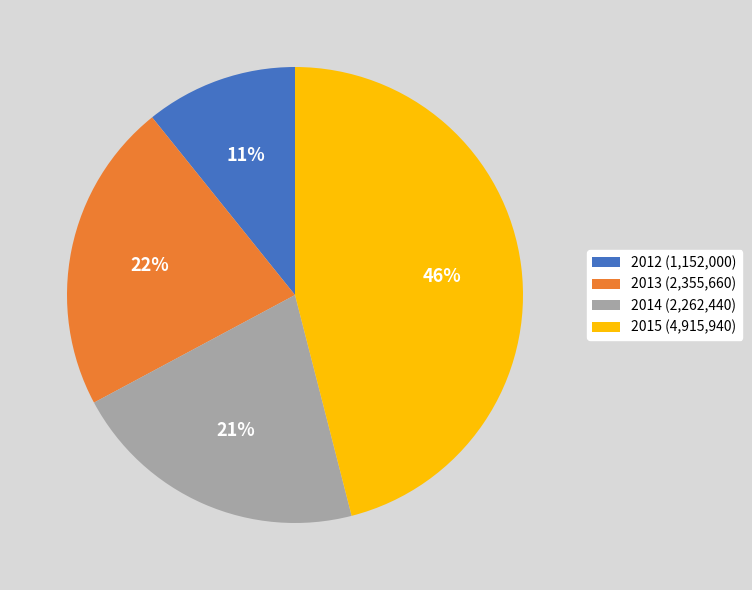

Combined, do 2015 (4,915,940) and 2013 (2,355,660) account for over 50%?

Yes